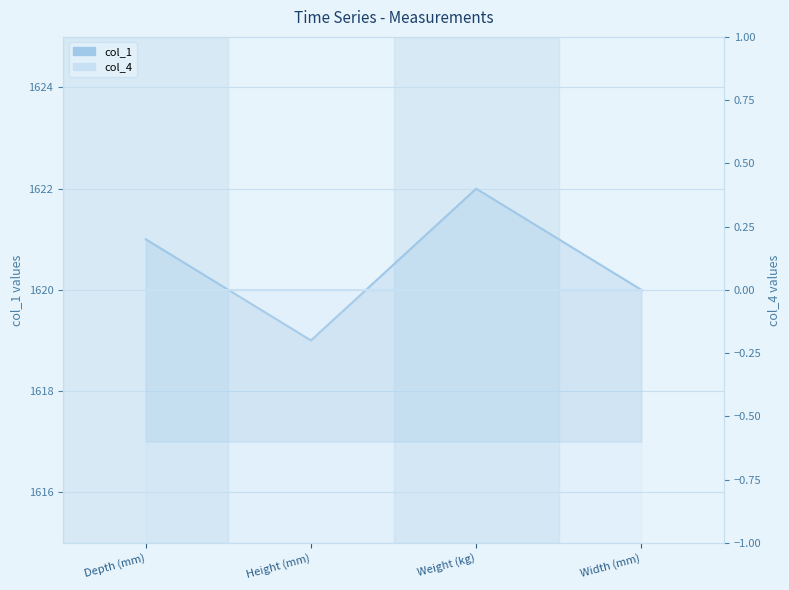

Rank the categories by col_4 value from lowest to highest.

Depth (mm), Height (mm), Weight (kg), Width (mm)